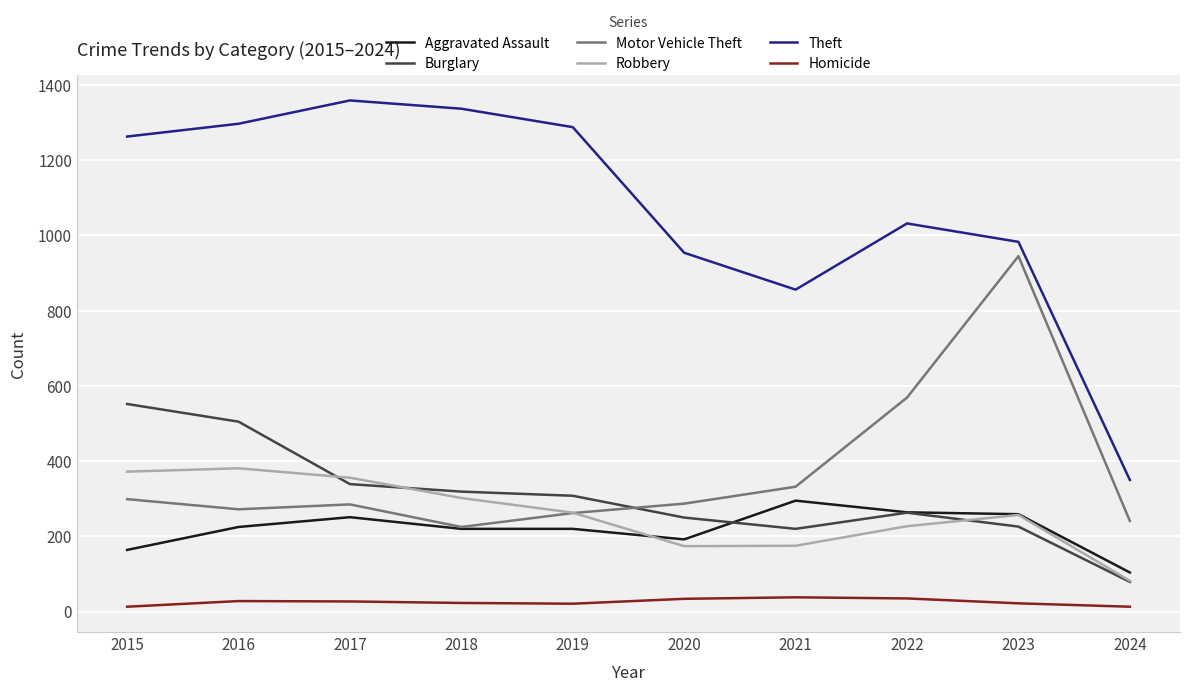

Which series has the largest range (max minus min)?

Theft